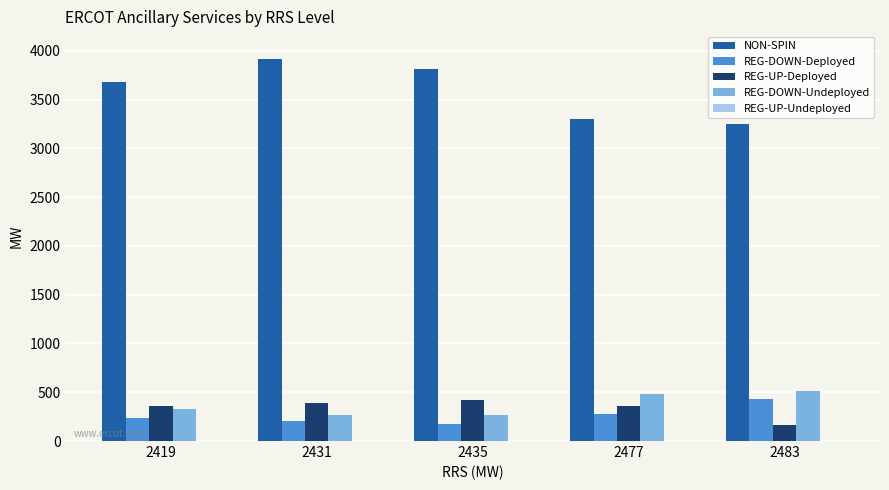

What is the total value across all series at 2477?

4418